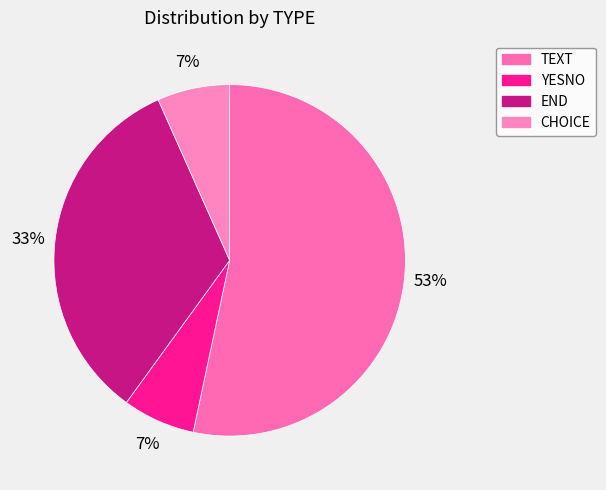

Do YESNO and TEXT together represent more than half of the pie?

Yes